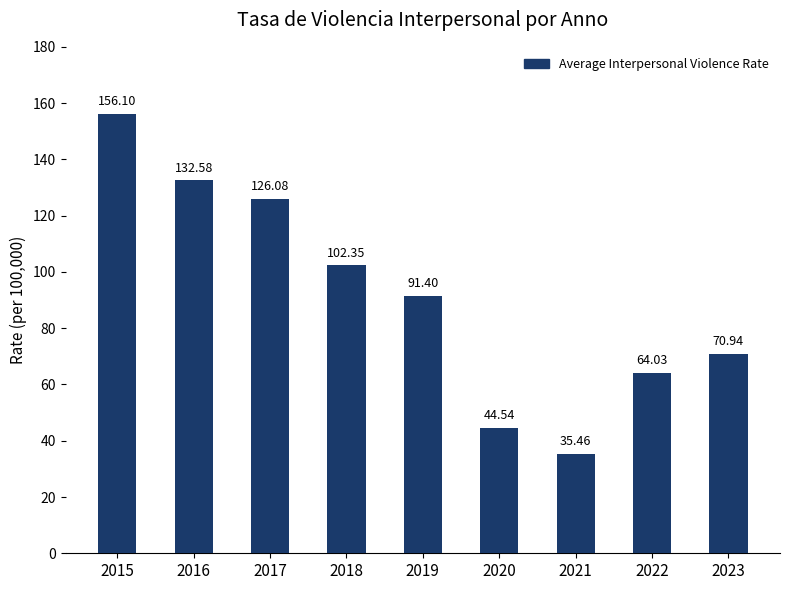

How many data points are above 91?

5